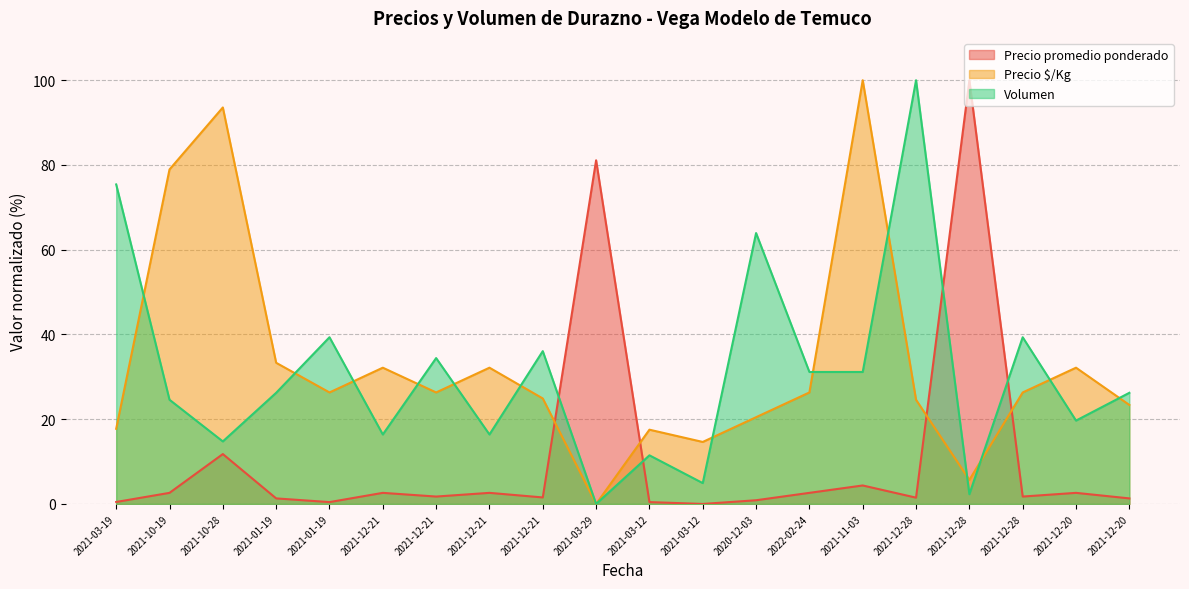

Reading left to right, list all the values displayed in this chart.

Precio promedio ponderado: 2021-03-19=0.5	2021-10-19=2.6	2021-10-28=11.8	2021-01-19=1.3	2021-01-19=0.4	2021-12-21=2.6	2021-12-21=1.7	2021-12-21=2.6	2021-12-21=1.5	2021-03-29=81.1	2021-03-12=0.4	2021-03-12=0.0	2020-12-03=0.9	2022-02-24=2.6	2021-11-03=4.4	2021-12-28=1.5	2021-12-28=100.0	2021-12-28=1.7	2021-12-20=2.6	2021-12-20=1.3
Precio $/Kg: 2021-03-19=17.7	2021-10-19=78.9	2021-10-28=93.6	2021-01-19=33.3	2021-01-19=26.3	2021-12-21=32.2	2021-12-21=26.3	2021-12-21=32.2	2021-12-21=24.9	2021-03-29=0.0	2021-03-12=17.5	2021-03-12=14.6	2020-12-03=20.5	2022-02-24=26.3	2021-11-03=100.0	2021-12-28=24.6	2021-12-28=5.7	2021-12-28=26.3	2021-12-20=32.2	2021-12-20=23.4
Volumen: 2021-03-19=75.4	2021-10-19=24.6	2021-10-28=14.8	2021-01-19=26.2	2021-01-19=39.3	2021-12-21=16.4	2021-12-21=34.4	2021-12-21=16.4	2021-12-21=36.1	2021-03-29=0.0	2021-03-12=11.5	2021-03-12=4.9	2020-12-03=63.9	2022-02-24=31.1	2021-11-03=31.1	2021-12-28=100.0	2021-12-28=2.3	2021-12-28=39.3	2021-12-20=19.7	2021-12-20=26.2